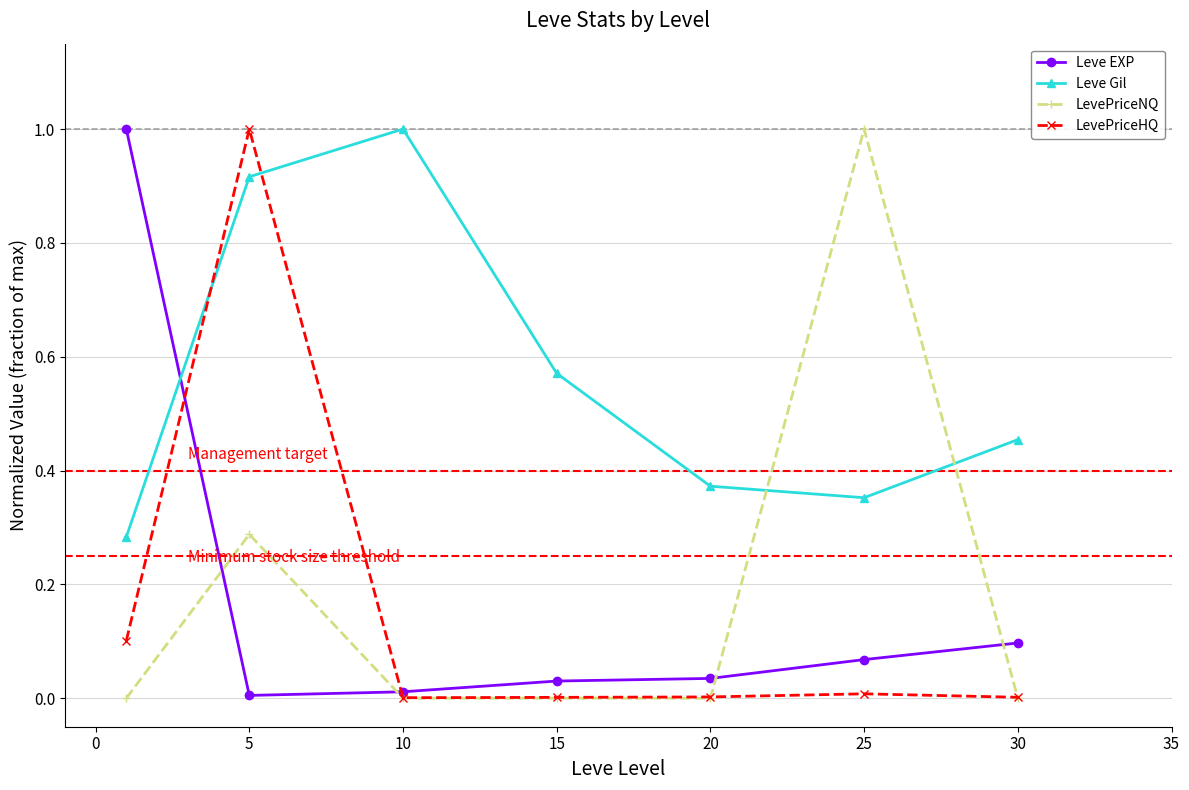

What is the maximum value for LevePriceHQ?

1.0